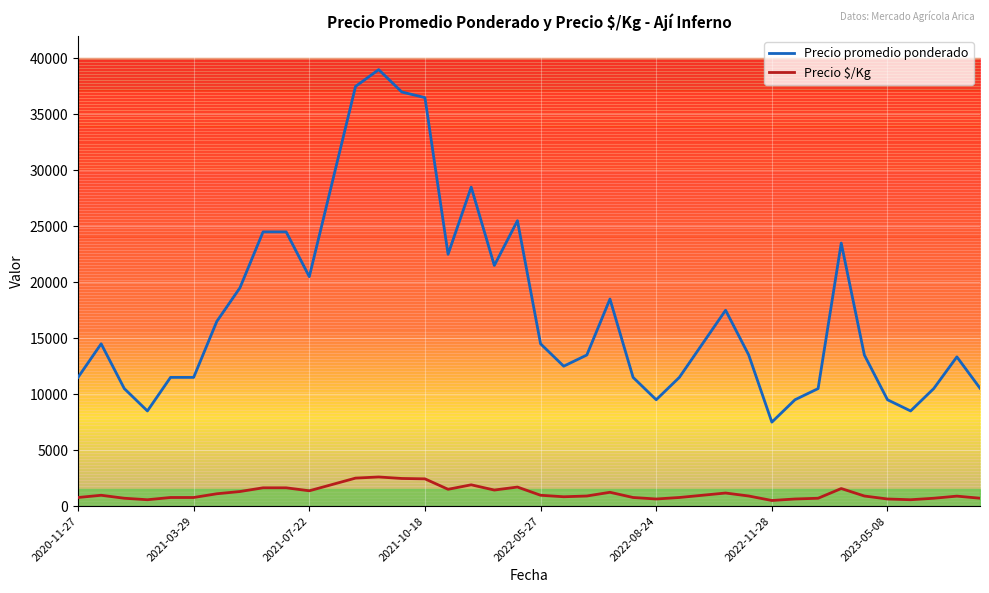

What is the smallest value displayed?

500